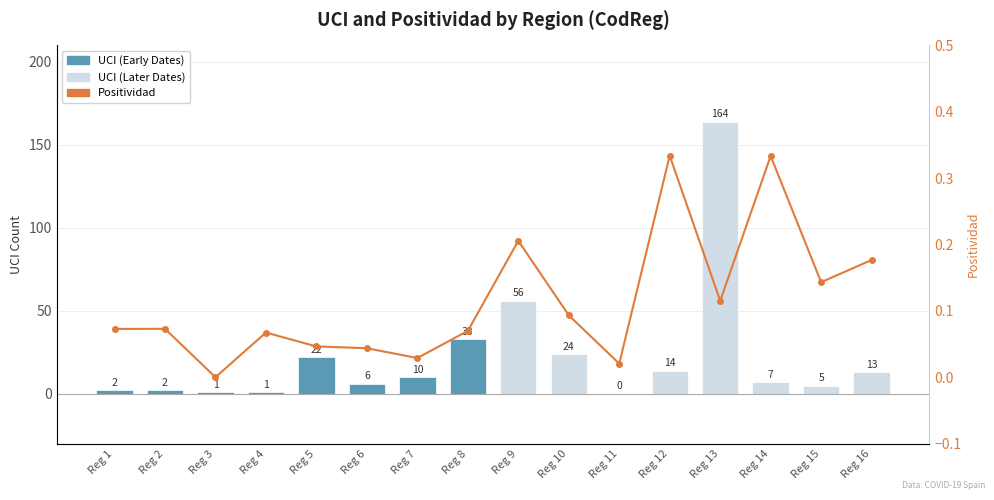

What is the difference between the maximum and minimum values?

0.3